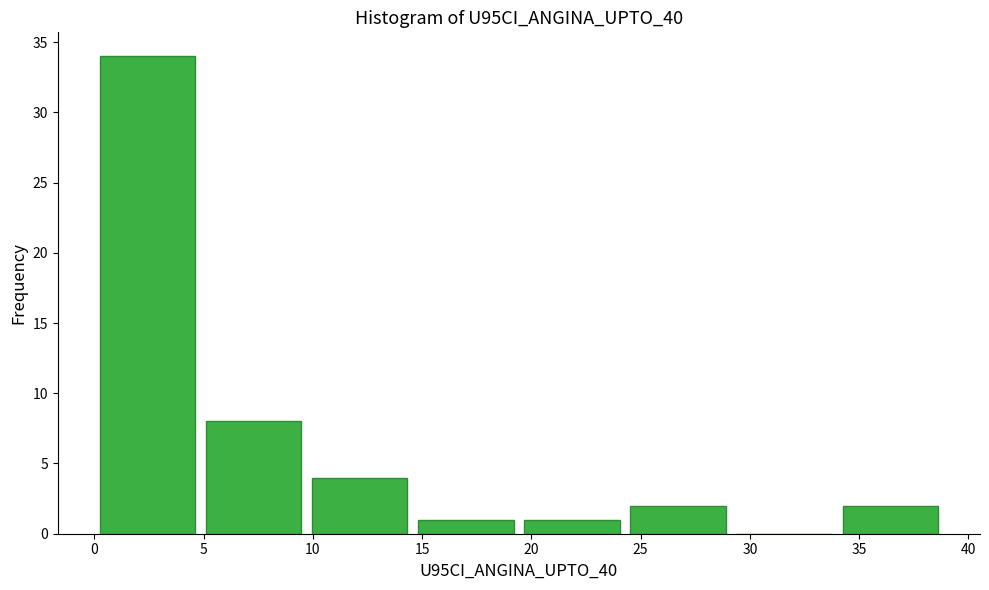

Reading left to right, transcribe this chart: for each bar, give the range it covers on the x-axis and its height. Neither the bar edges nor the heights are printed on the chart, so give them approximately, as read against the axes.

0.0 to 5.0: 34
5.0 to 9.5: 8
9.5 to 14.5: 4
14.5 to 19.5: 1
19.5 to 24.5: 1
24.5 to 29.0: 2
29.0 to 34.0: 0
34.0 to 39.0: 2